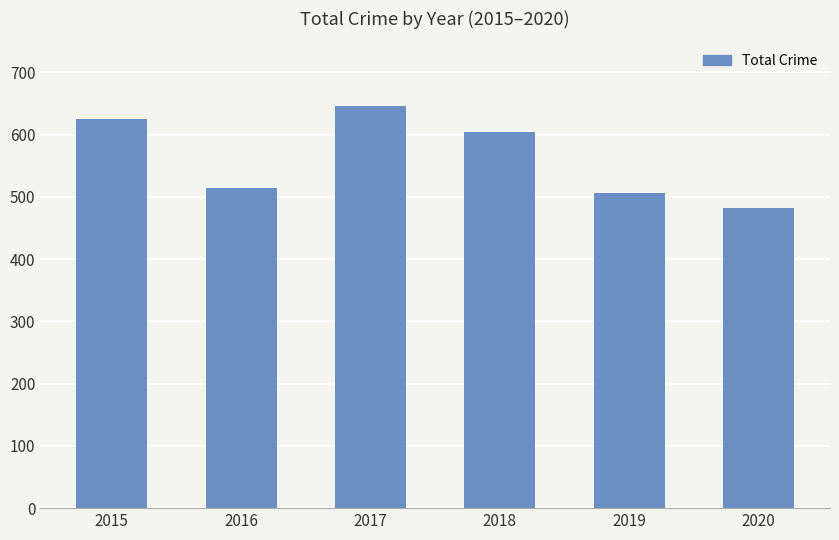

Rank the categories by value from highest to lowest.

2017, 2015, 2018, 2016, 2019, 2020